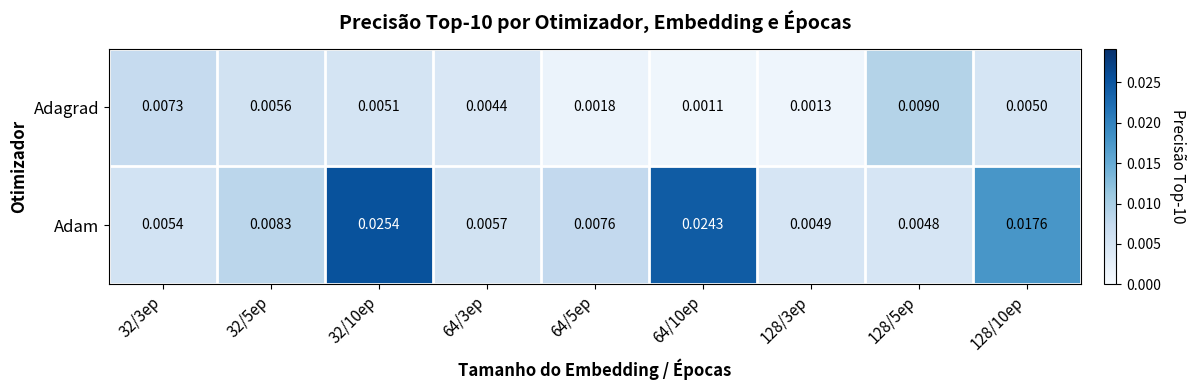

Which series has the largest total across all categories?

Adam